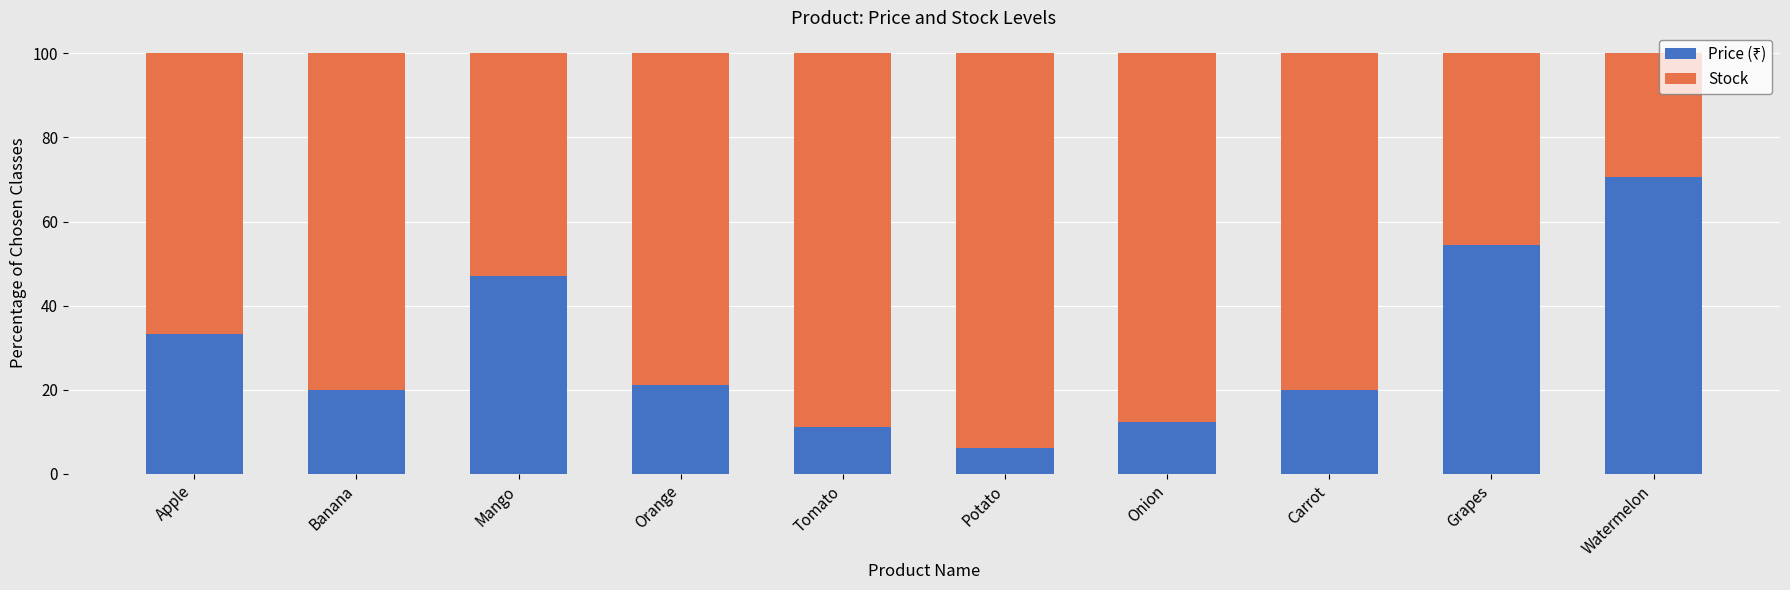

What is the total value across all series at Orange?

100.0